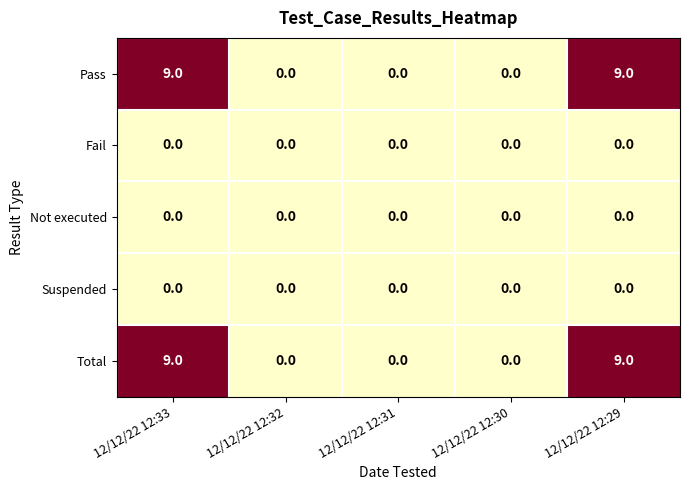

What is the maximum value shown in the chart?

9